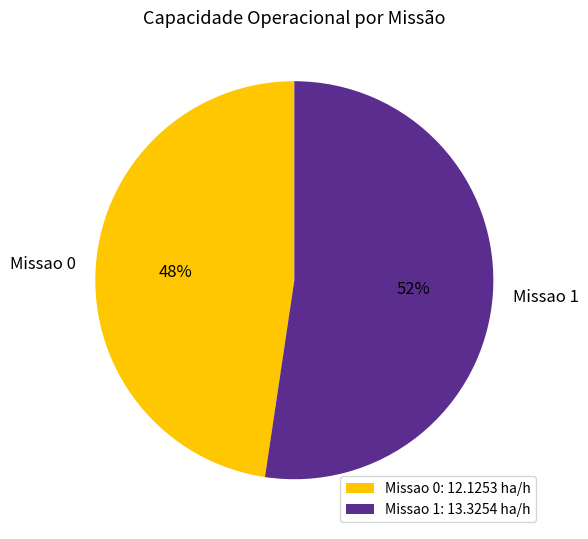

Is Missao 0 the majority of the pie?

No